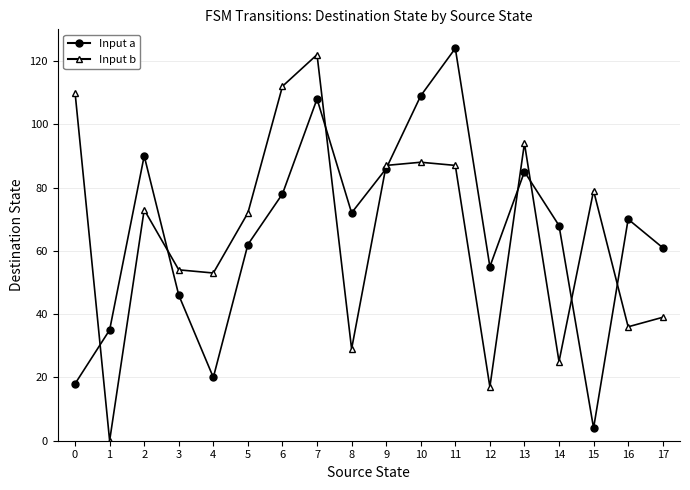

What is the difference between the maximum and minimum values in the Input b series?

122